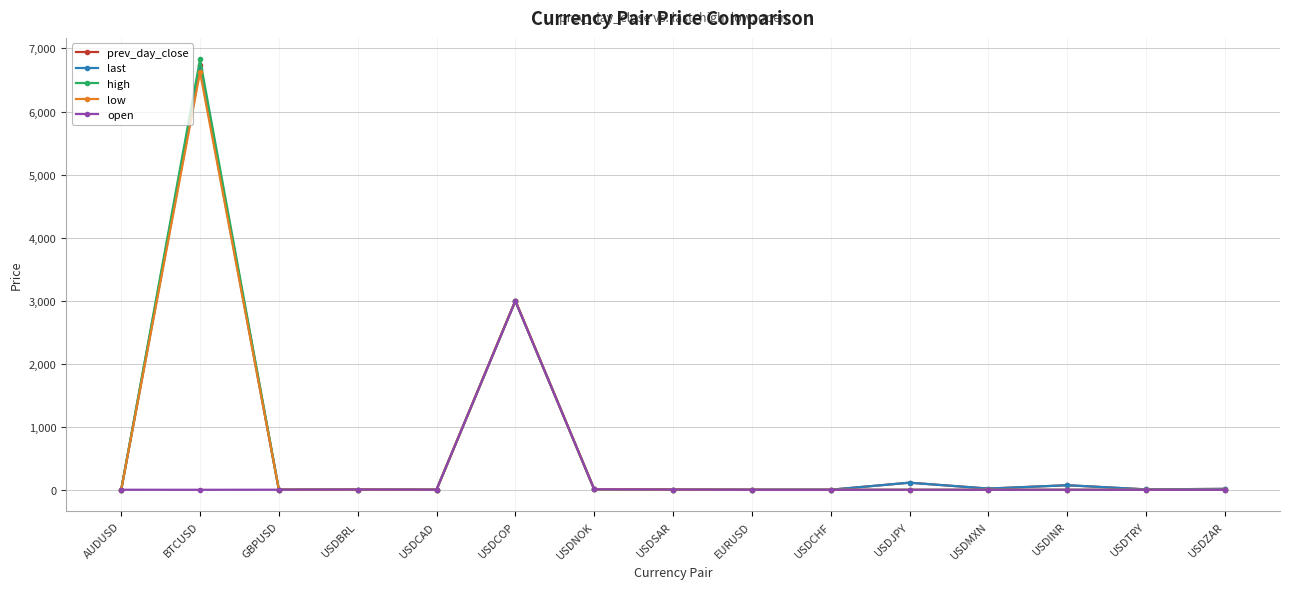

What value does the low series have at BTCUSD?

6624.8